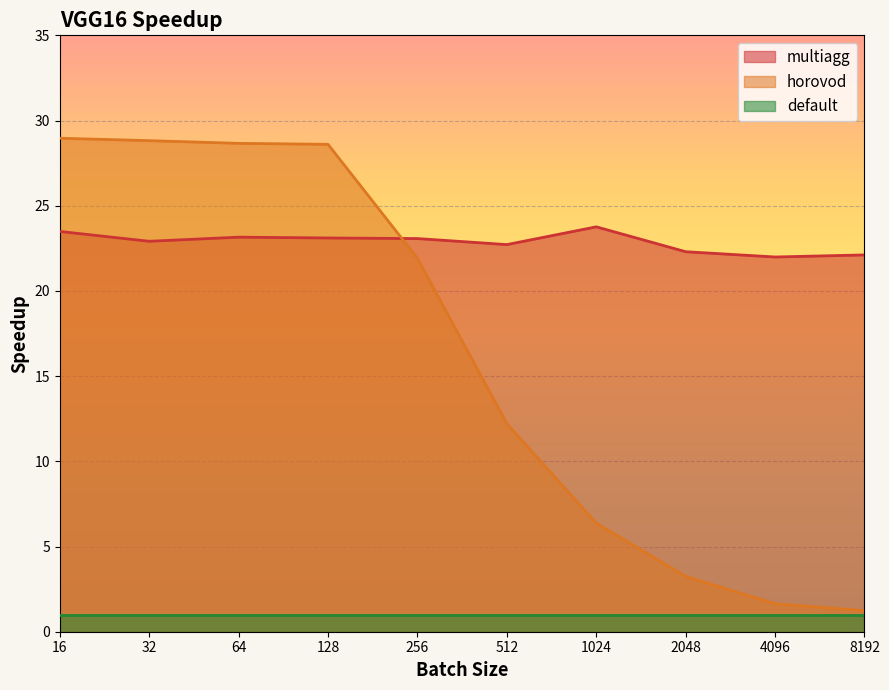

Read the horovod value at 8192.

1.2